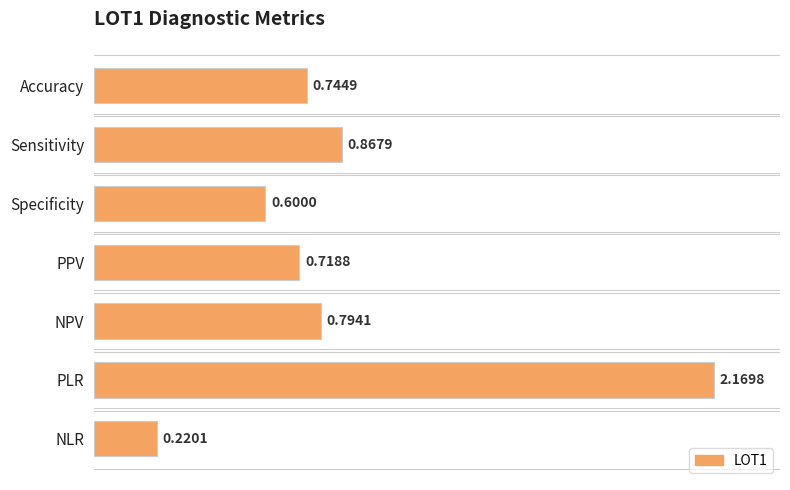

List the labels in order of value, smallest first.

NLR, Specificity, PPV, Accuracy, NPV, Sensitivity, PLR